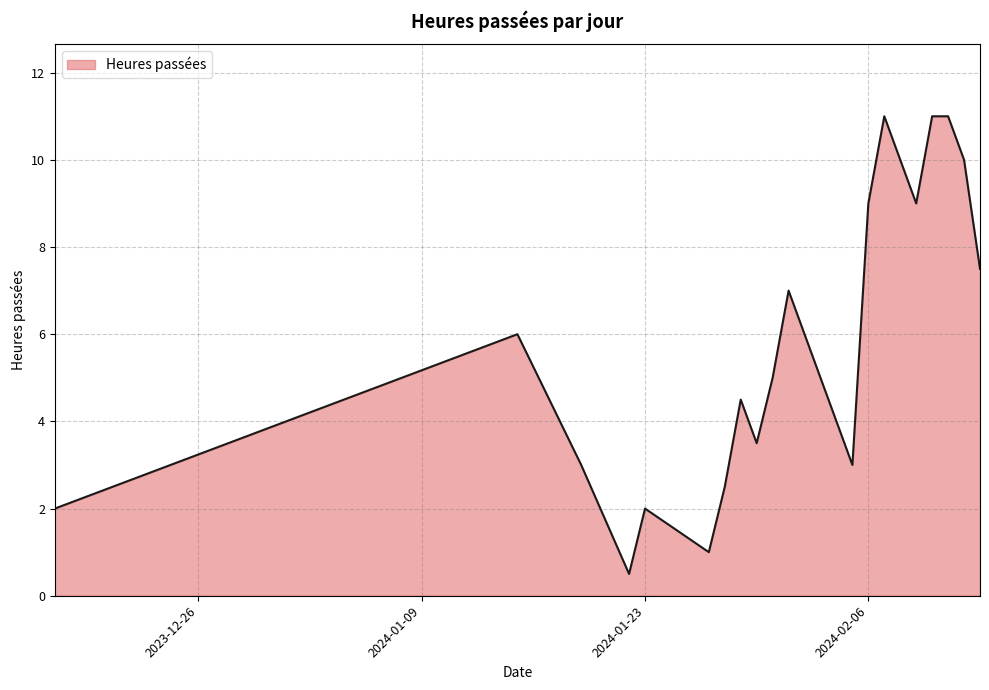

What is the difference between the maximum and minimum values?

10.5